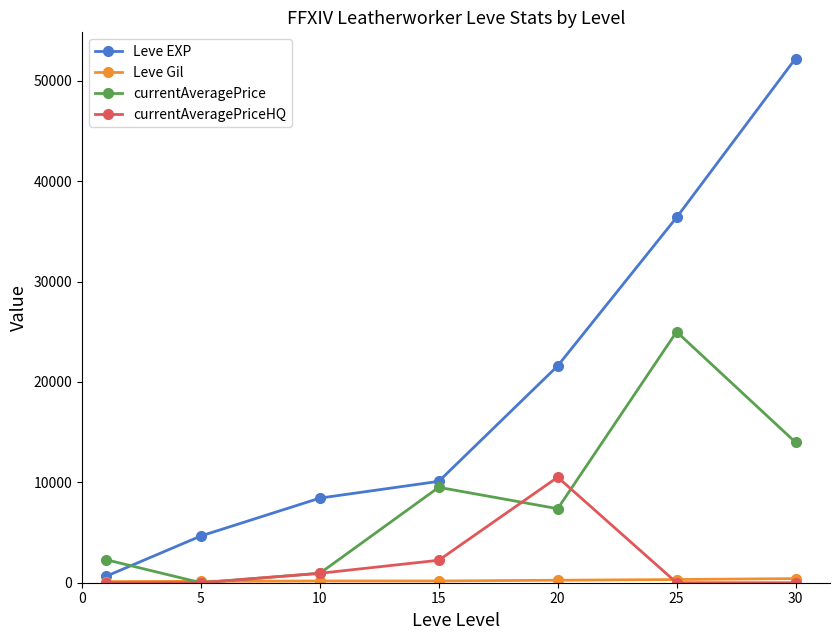

True or false: currentAveragePrice has more than 0 interior local peaks.

True